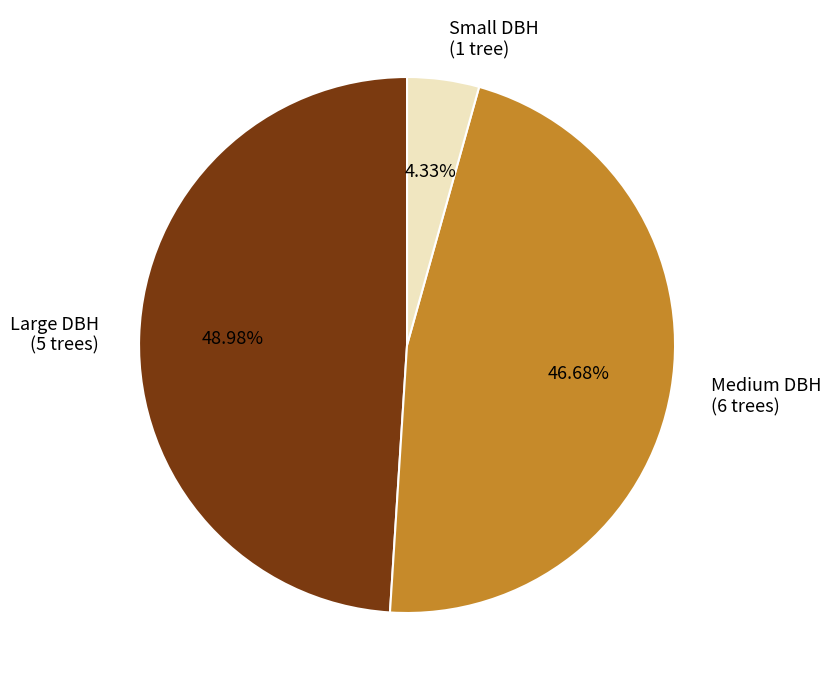

Rank the categories by value from highest to lowest.

Large DBH (5 trees), Medium DBH (6 trees), Small DBH (1 tree)